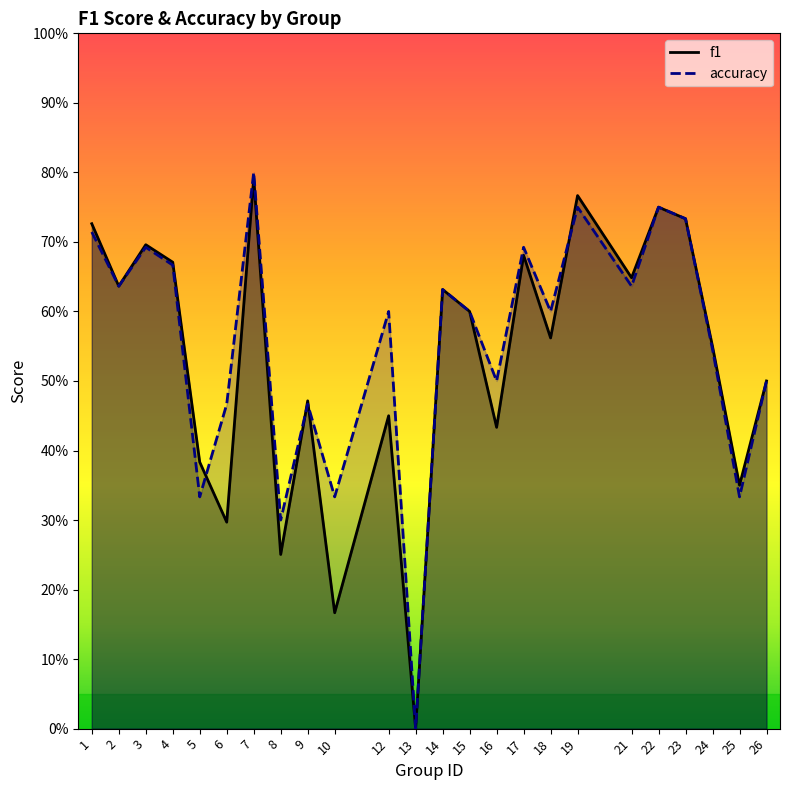

True or false: f1 has more than 2 interior local peaks.

True